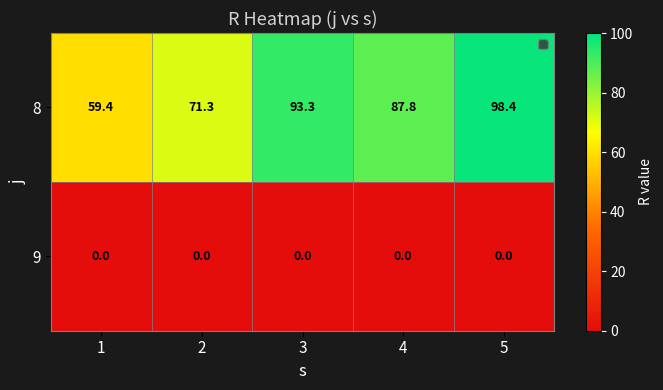

Where does the 8 series first go above 87?

3